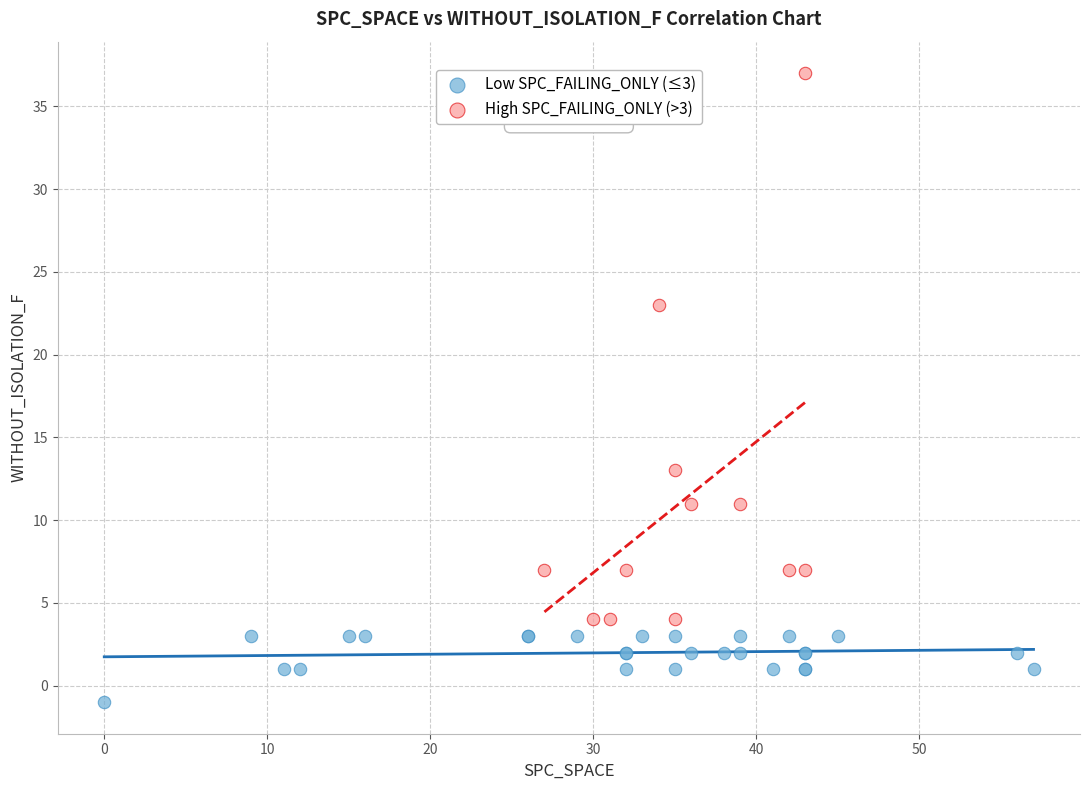

Which series reaches the minimum Y coordinate?

Low SPC_FAILING_ONLY (≤3)